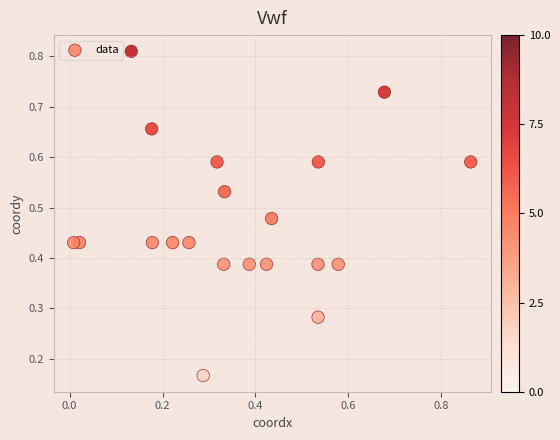

What is the range of X values (max minus min)?

0.9